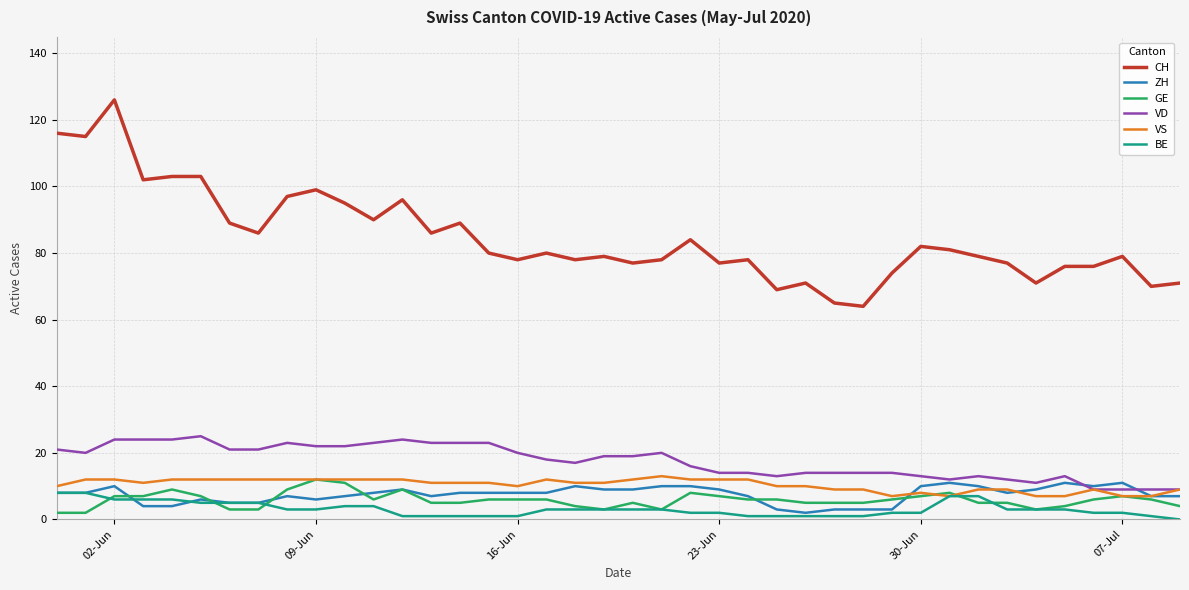

True or false: CH and BE cross at least once.

False